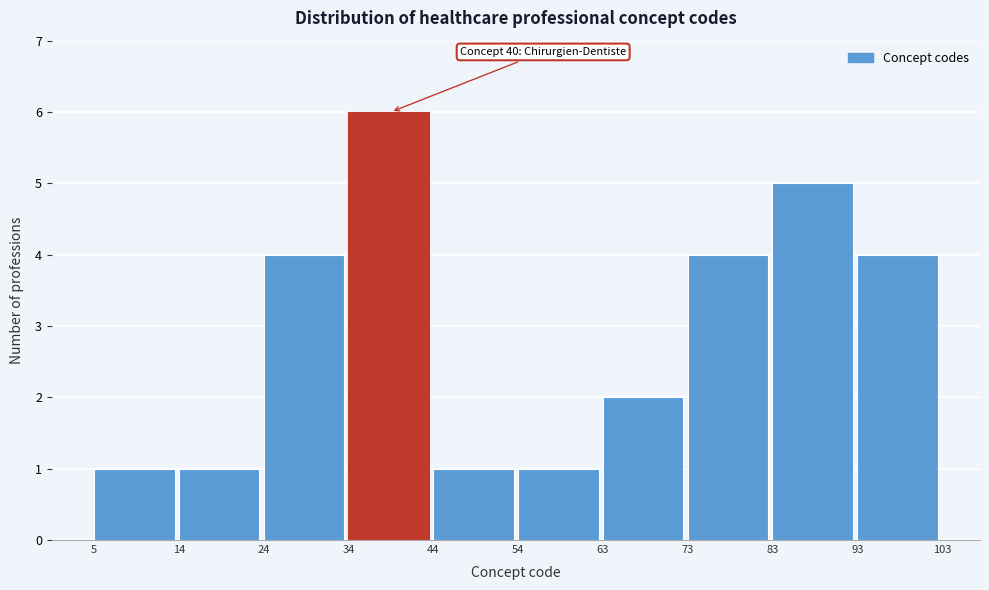

Over which range of the x-axis is the bar tallest?

34 to 44